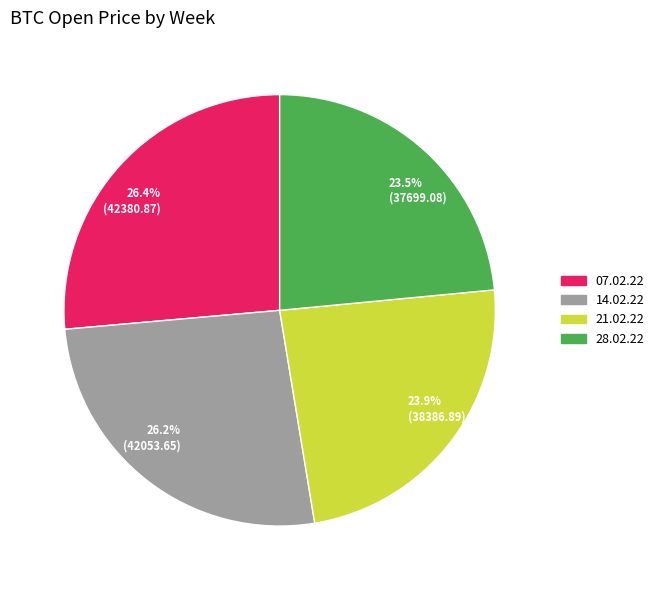

Count the number of slices in the pie.

4